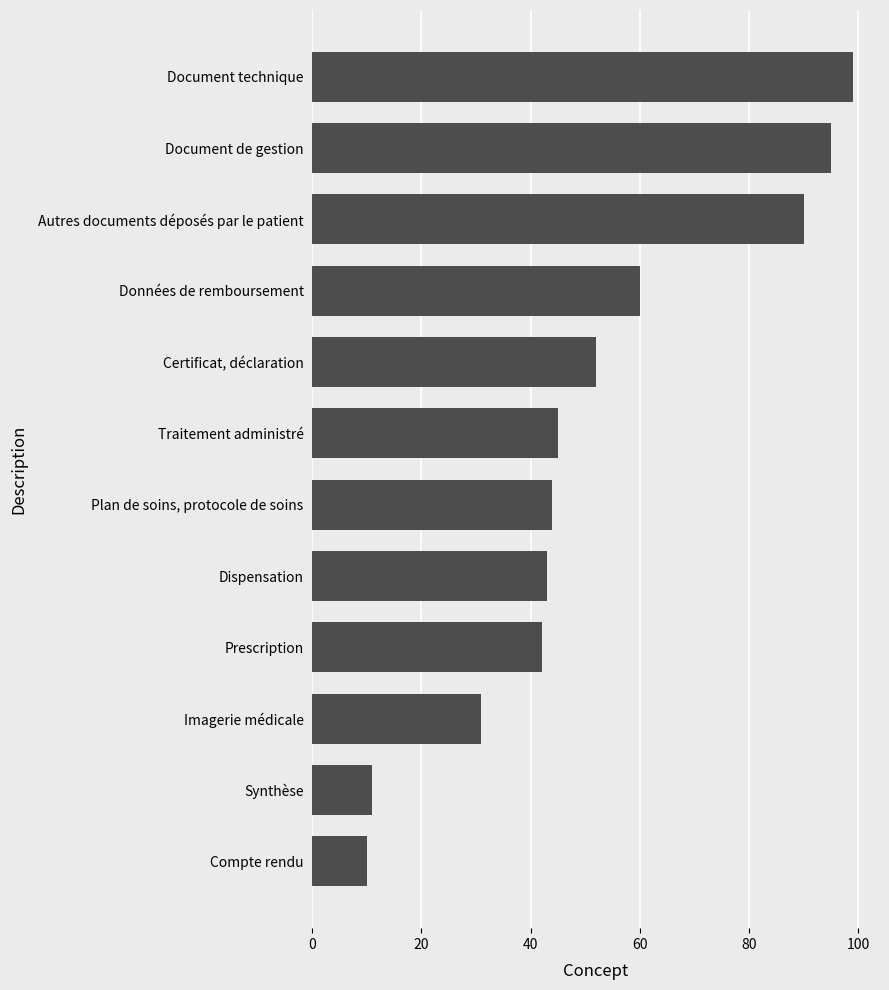

The value at Document technique is 162. True or false?

False